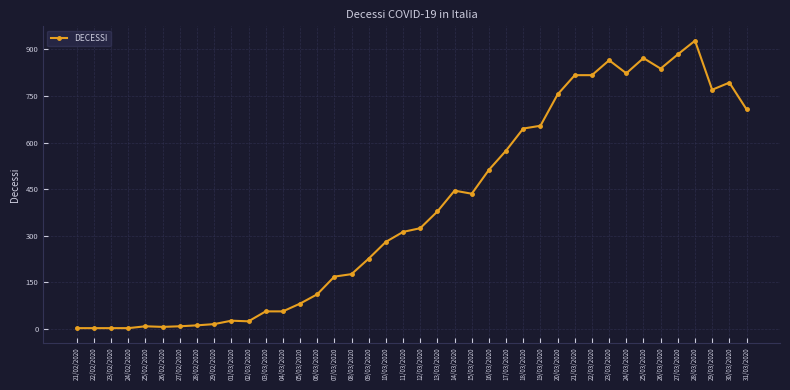

True or false: the data shows 388 at 09/03/2020.

False